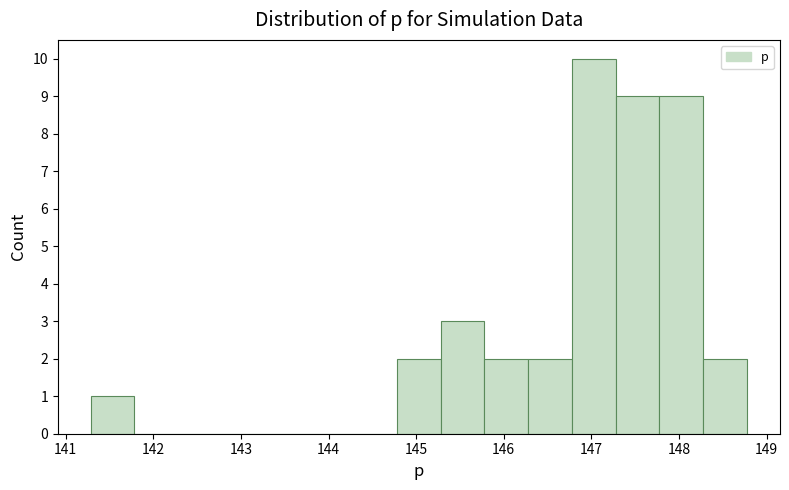

Which range on the x-axis has the tallest bar?

146.8 to 147.3